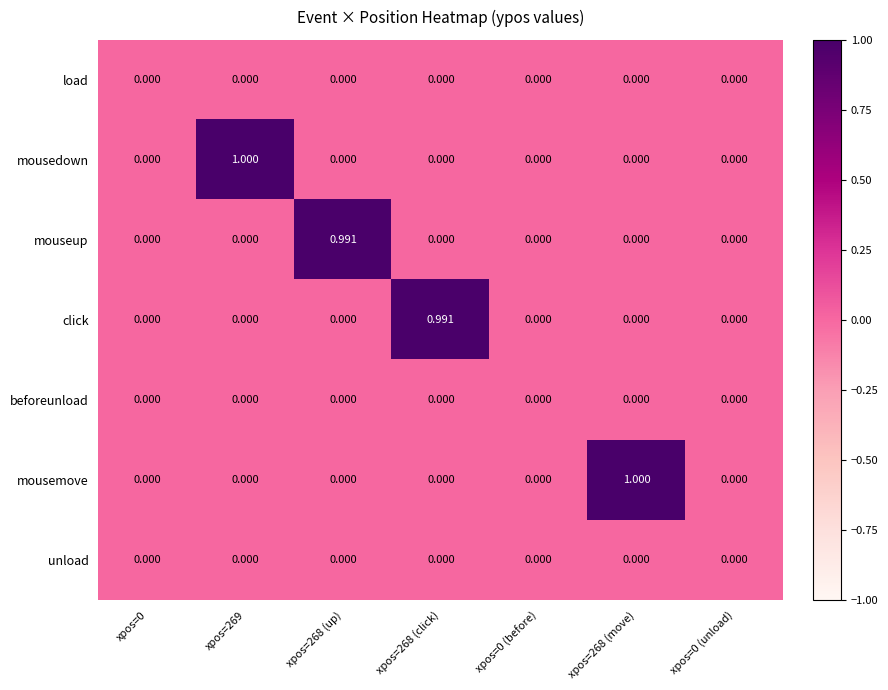

Reading left to right, list all the values displayed in this chart.

load: xpos=0=0.0	xpos=269=0.0	xpos=268 (up)=0.0	xpos=268 (click)=0.0	xpos=0 (before)=0.0	xpos=268 (move)=0.0	xpos=0 (unload)=0.0
mousedown: xpos=0=0.0	xpos=269=1.0	xpos=268 (up)=0.0	xpos=268 (click)=0.0	xpos=0 (before)=0.0	xpos=268 (move)=0.0	xpos=0 (unload)=0.0
mouseup: xpos=0=0.0	xpos=269=0.0	xpos=268 (up)=1.0	xpos=268 (click)=0.0	xpos=0 (before)=0.0	xpos=268 (move)=0.0	xpos=0 (unload)=0.0
click: xpos=0=0.0	xpos=269=0.0	xpos=268 (up)=0.0	xpos=268 (click)=1.0	xpos=0 (before)=0.0	xpos=268 (move)=0.0	xpos=0 (unload)=0.0
beforeunload: xpos=0=0.0	xpos=269=0.0	xpos=268 (up)=0.0	xpos=268 (click)=0.0	xpos=0 (before)=0.0	xpos=268 (move)=0.0	xpos=0 (unload)=0.0
mousemove: xpos=0=0.0	xpos=269=0.0	xpos=268 (up)=0.0	xpos=268 (click)=0.0	xpos=0 (before)=0.0	xpos=268 (move)=1.0	xpos=0 (unload)=0.0
unload: xpos=0=0.0	xpos=269=0.0	xpos=268 (up)=0.0	xpos=268 (click)=0.0	xpos=0 (before)=0.0	xpos=268 (move)=0.0	xpos=0 (unload)=0.0